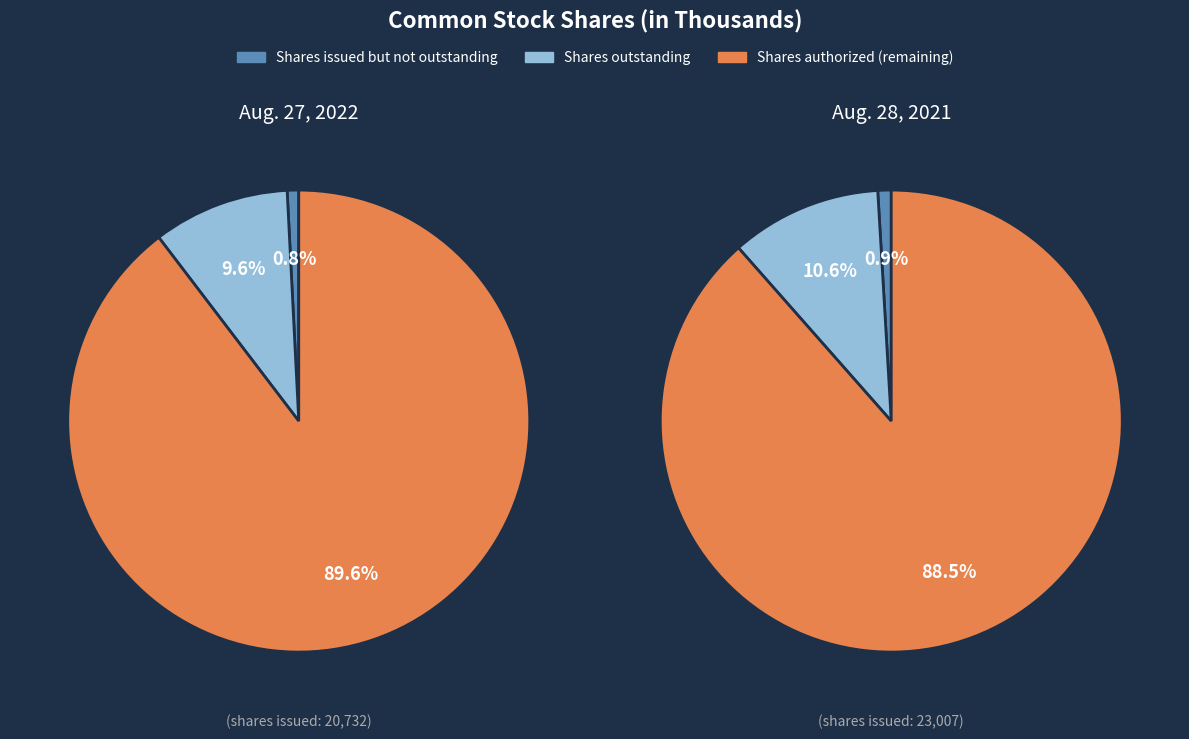

Is it true that Aug. 28, 2021 is 52% of the pie?

True